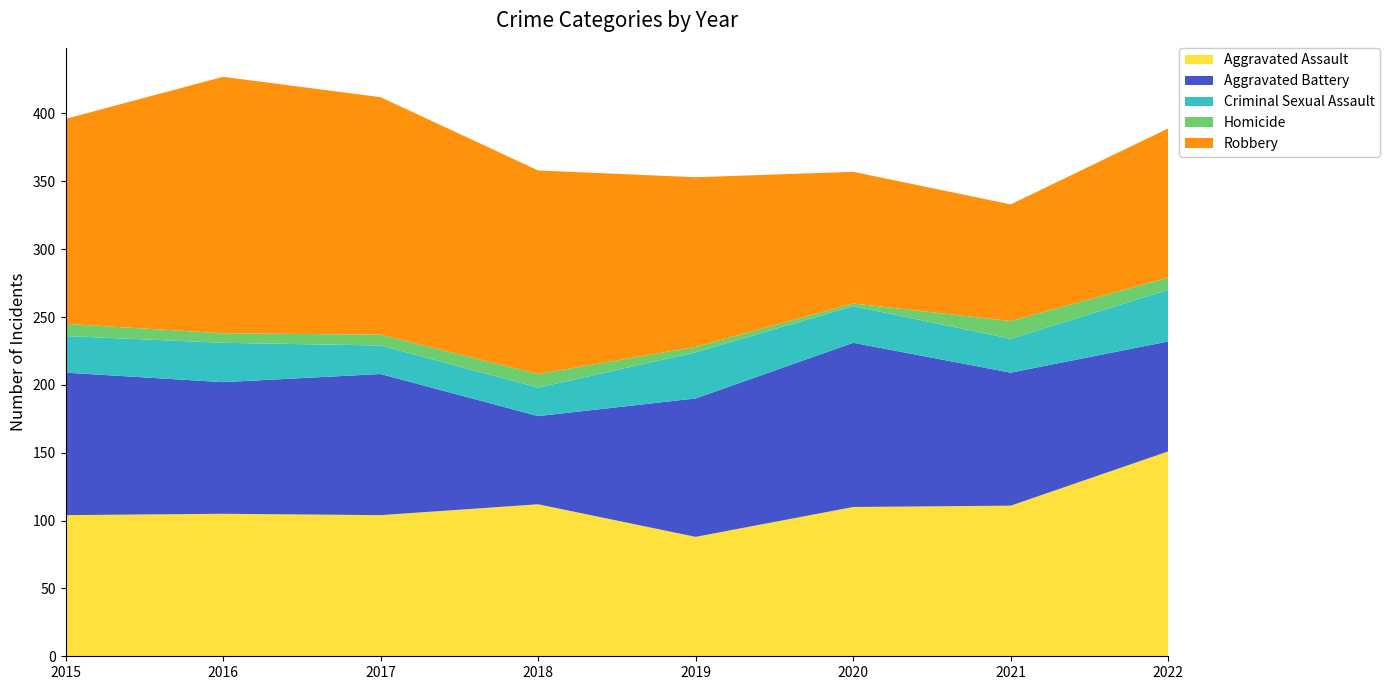

Reading left to right, transcribe all the data shown in this chart.

Aggravated Assault: 2015=104	2016=105	2017=104	2018=112	2019=88	2020=110	2021=111	2022=151
Aggravated Battery: 2015=105	2016=97	2017=104	2018=65	2019=102	2020=121	2021=98	2022=81
Criminal Sexual Assault: 2015=27	2016=29	2017=21	2018=21	2019=34	2020=27	2021=25	2022=38
Homicide: 2015=9	2016=7	2017=8	2018=10	2019=4	2020=2	2021=13	2022=9
Robbery: 2015=151	2016=189	2017=175	2018=150	2019=125	2020=97	2021=86	2022=110